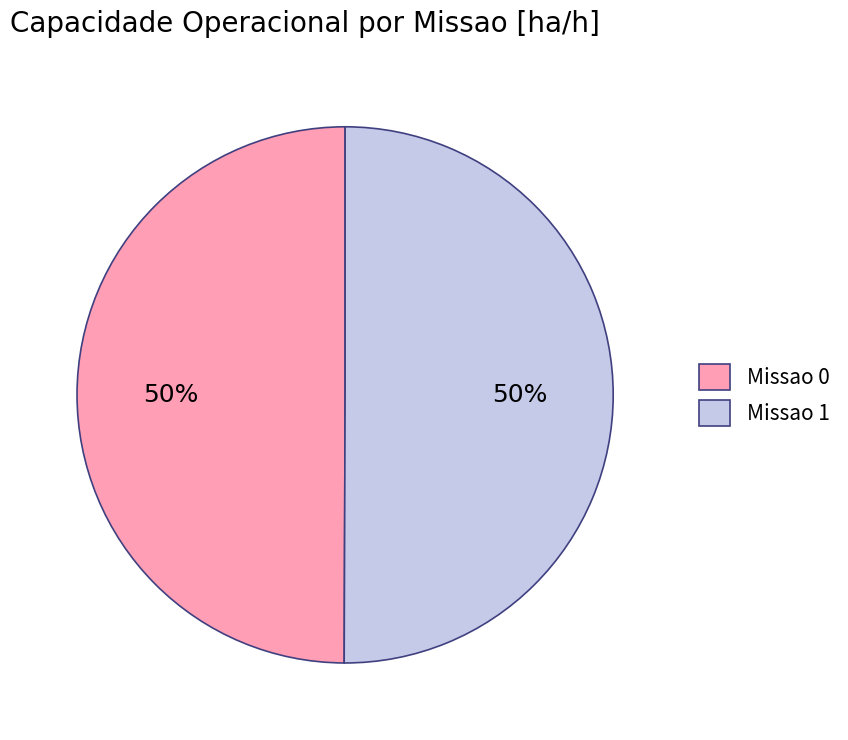

How many slices are in this pie chart?

2